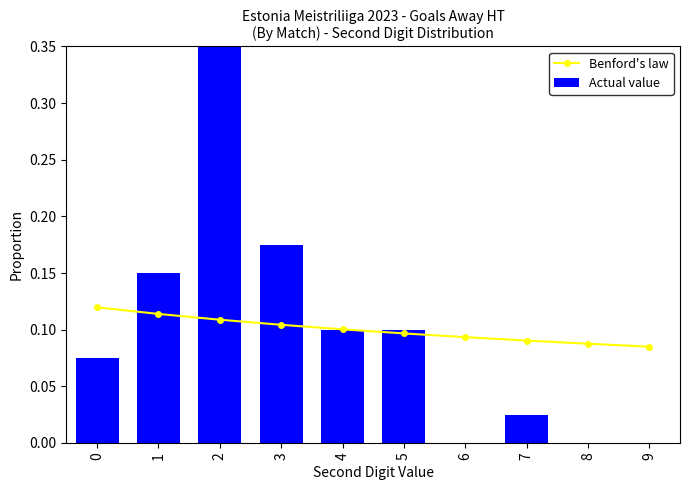

How many values in the Actual value series exceed 0?

7